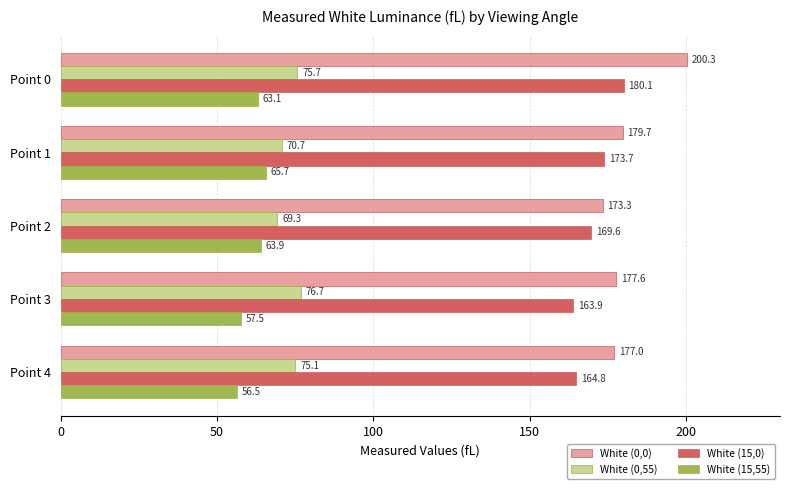

Which series has the largest range (max minus min)?

White (0,0)